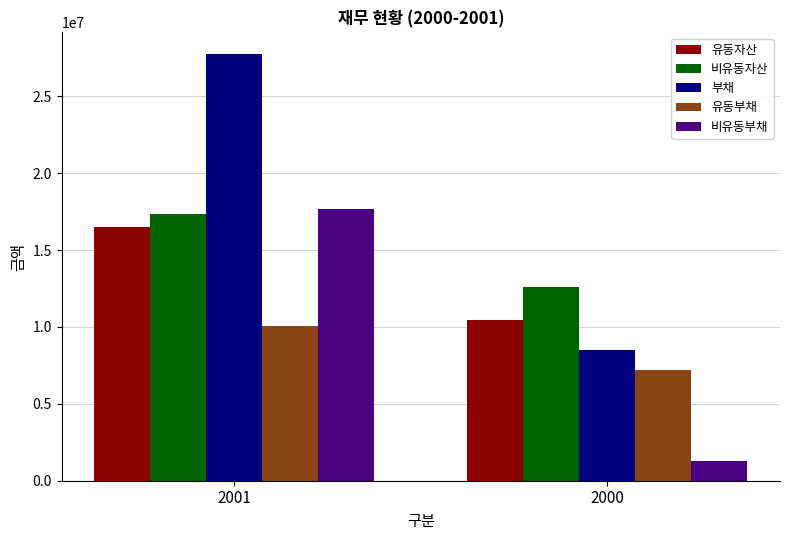

Which series has the largest range (max minus min)?

부채